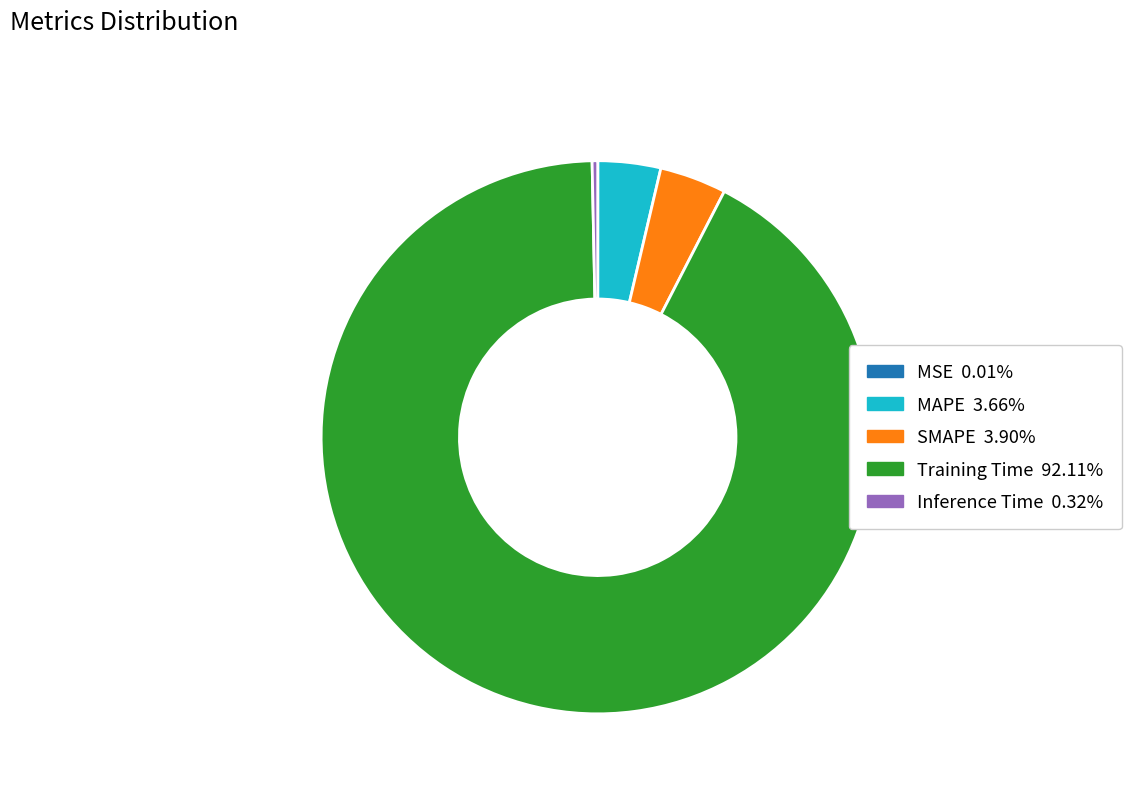

Is the sum of MAPE and SMAPE greater than half?

No